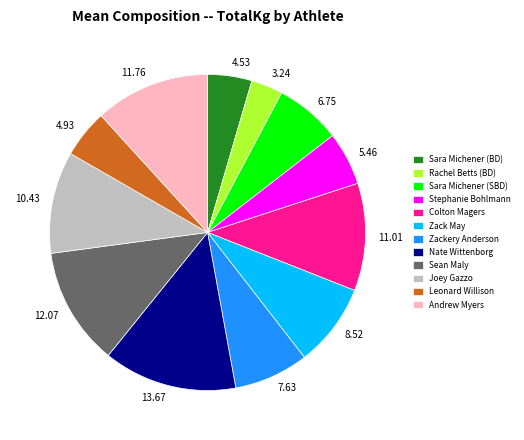

Combined, do Sara Michener (SBD) and Stephanie Bohlmann account for over 50%?

No